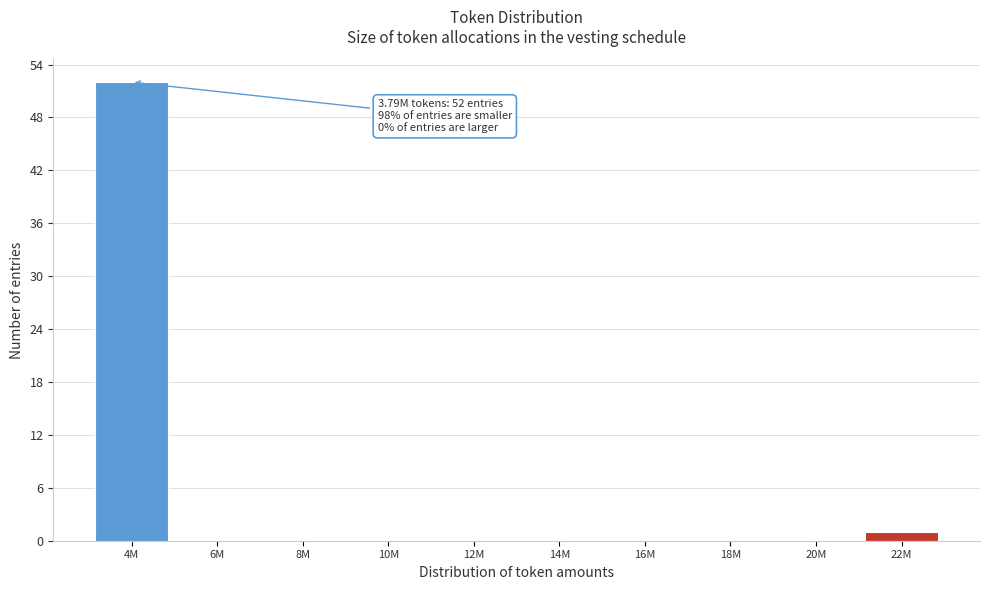

Reading right to left, transcribe all the data shown in this chart.

22M=1	20M=0	18M=0	16M=0	14M=0	12M=0	10M=0	8M=0	6M=0	4M=52